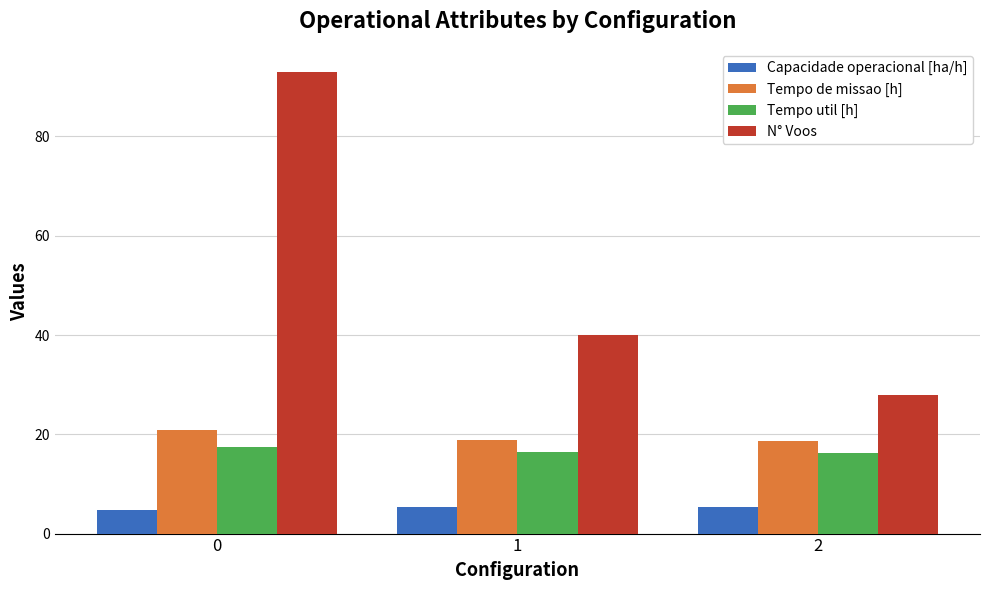

What is the difference between the highest and lowest values at 1?

34.7